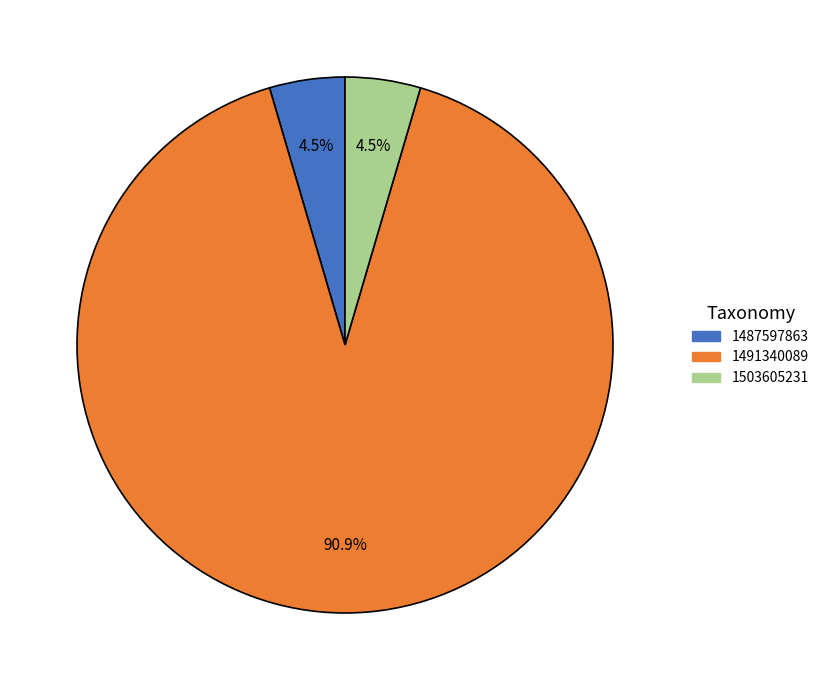

Which slice is the largest?

1491340089